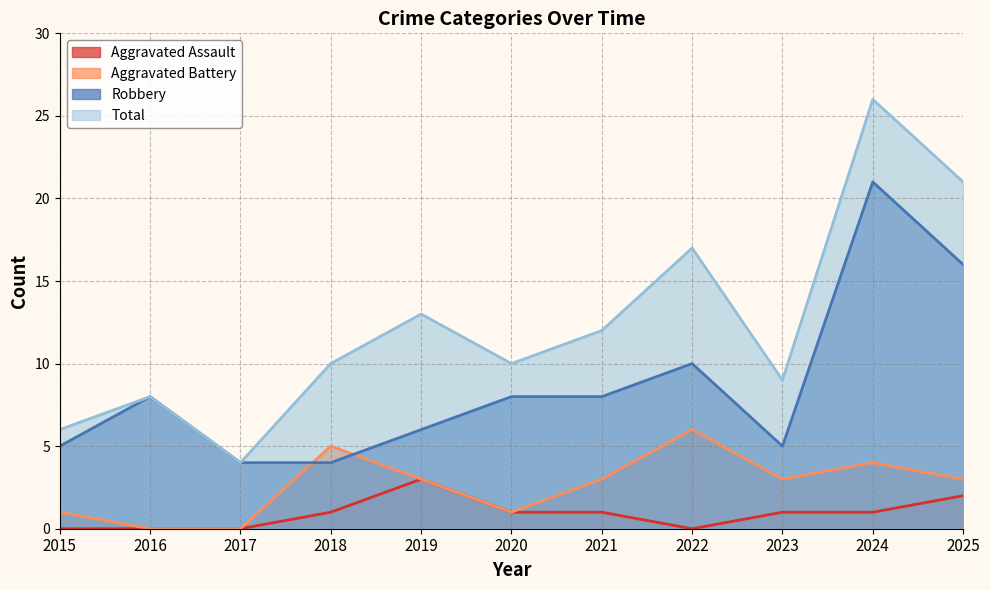

Which has a higher value, 2018 or 2025?

2025